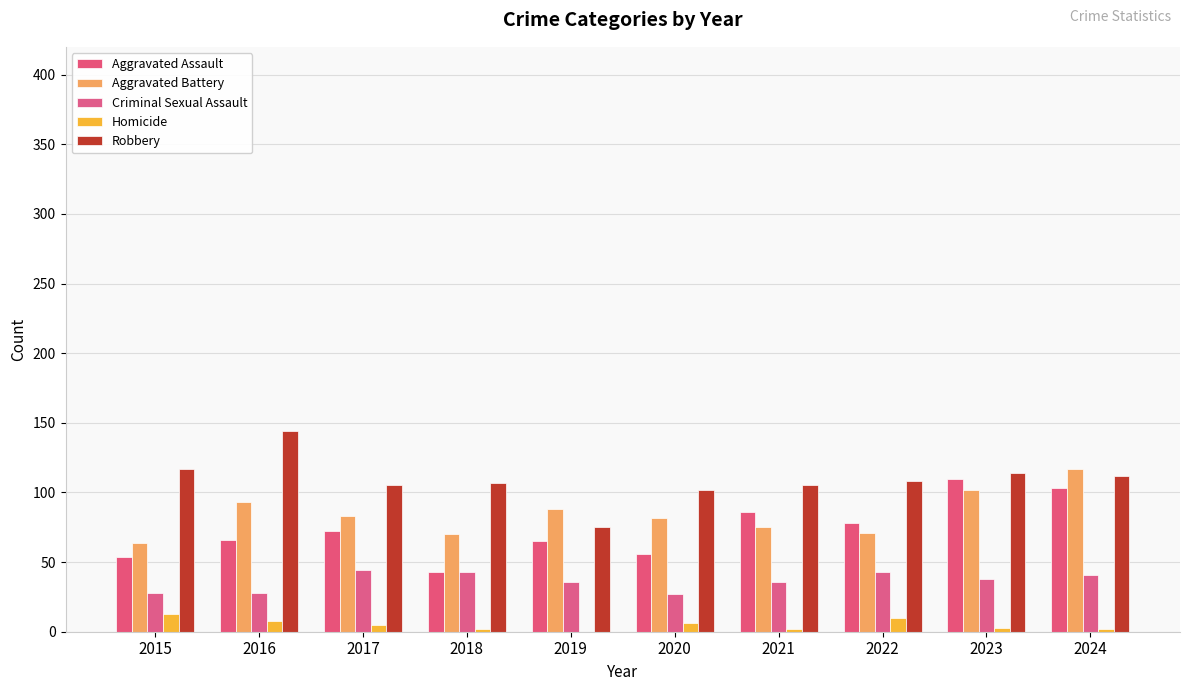

Where is Homicide nearest to the value 6?

2020